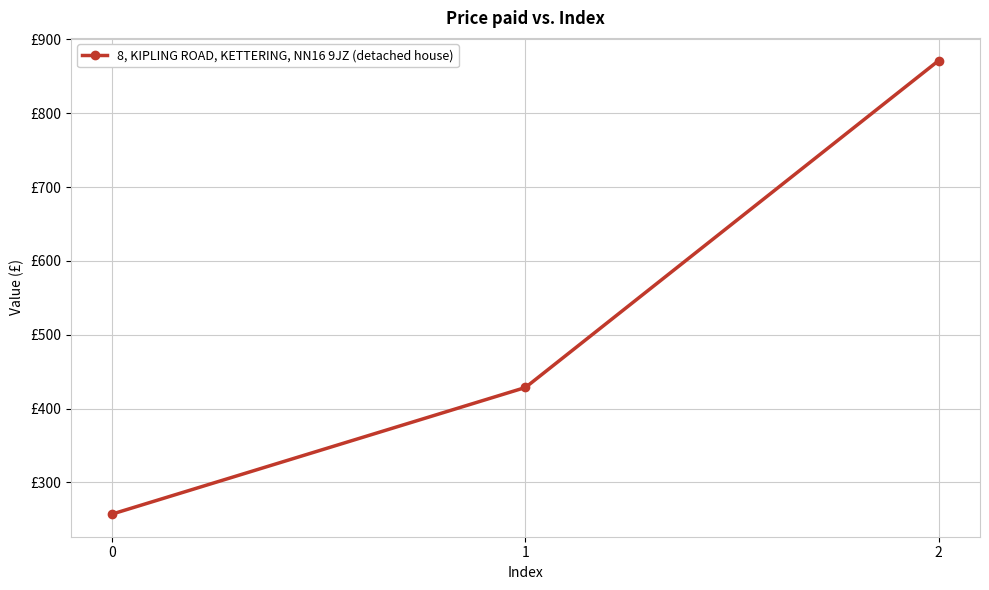

Does the chart have visible grid lines?

Yes